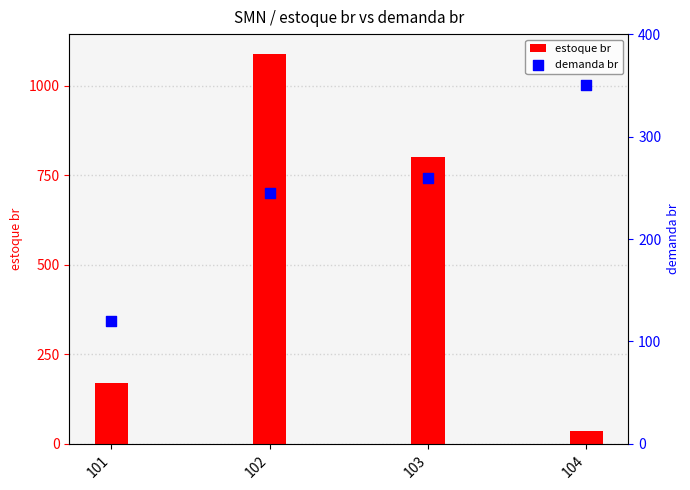

At which category is the sum across all series the highest?

102